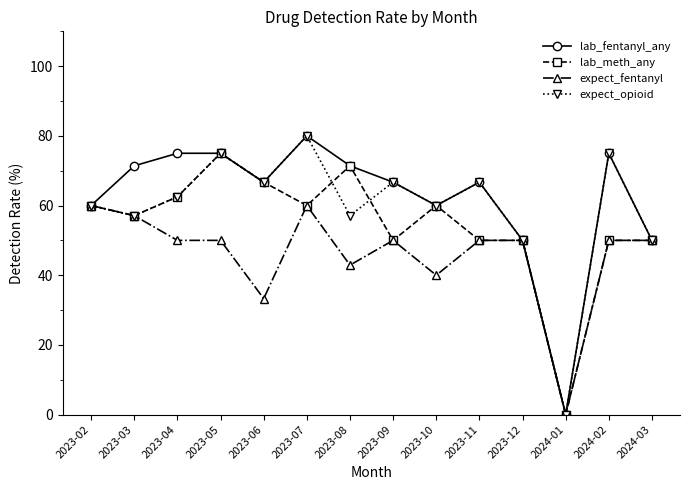

In expect_opioid, how many points are lower than both neighbors (excluding endpoints)?

5